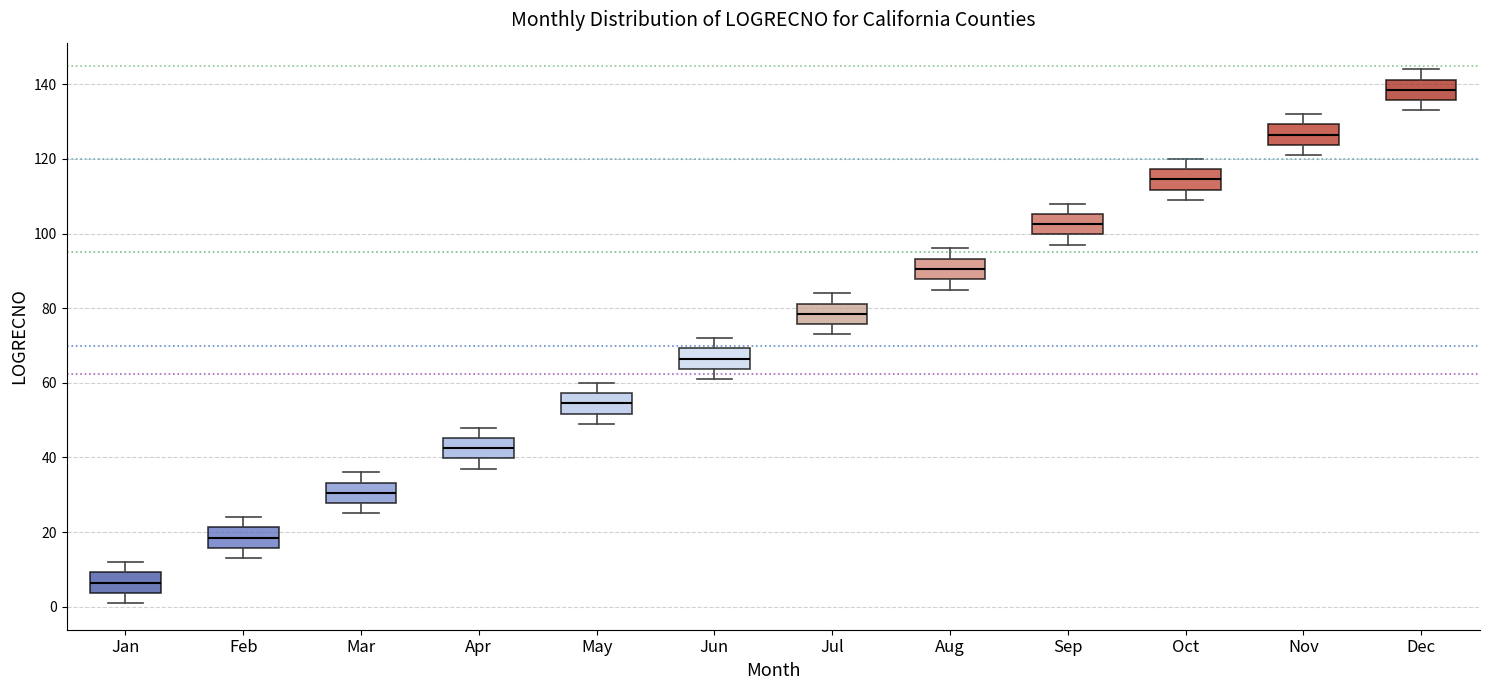

Which box has the lowest median line?

Jan